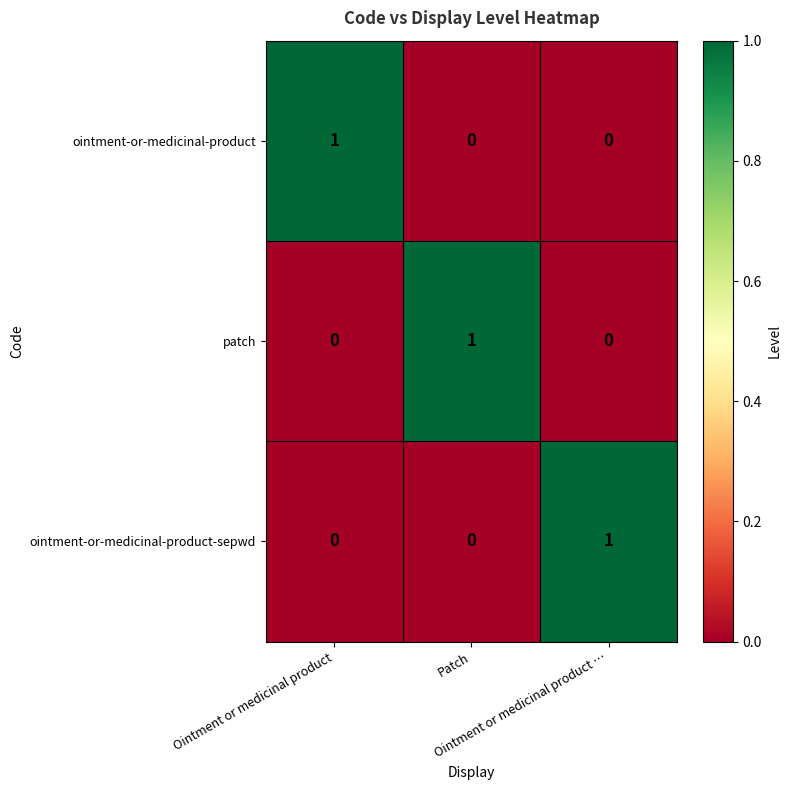

At how many categories does at least one series exceed 0?

3